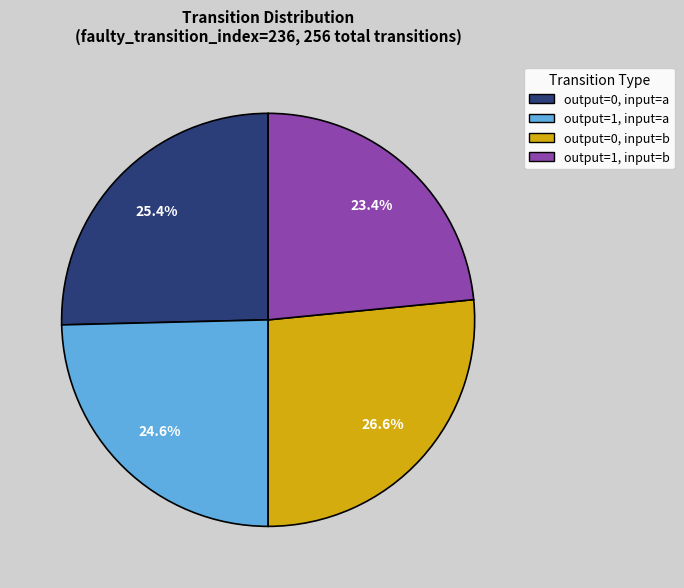

To the nearest percent, what is the average slice percentage?

25%